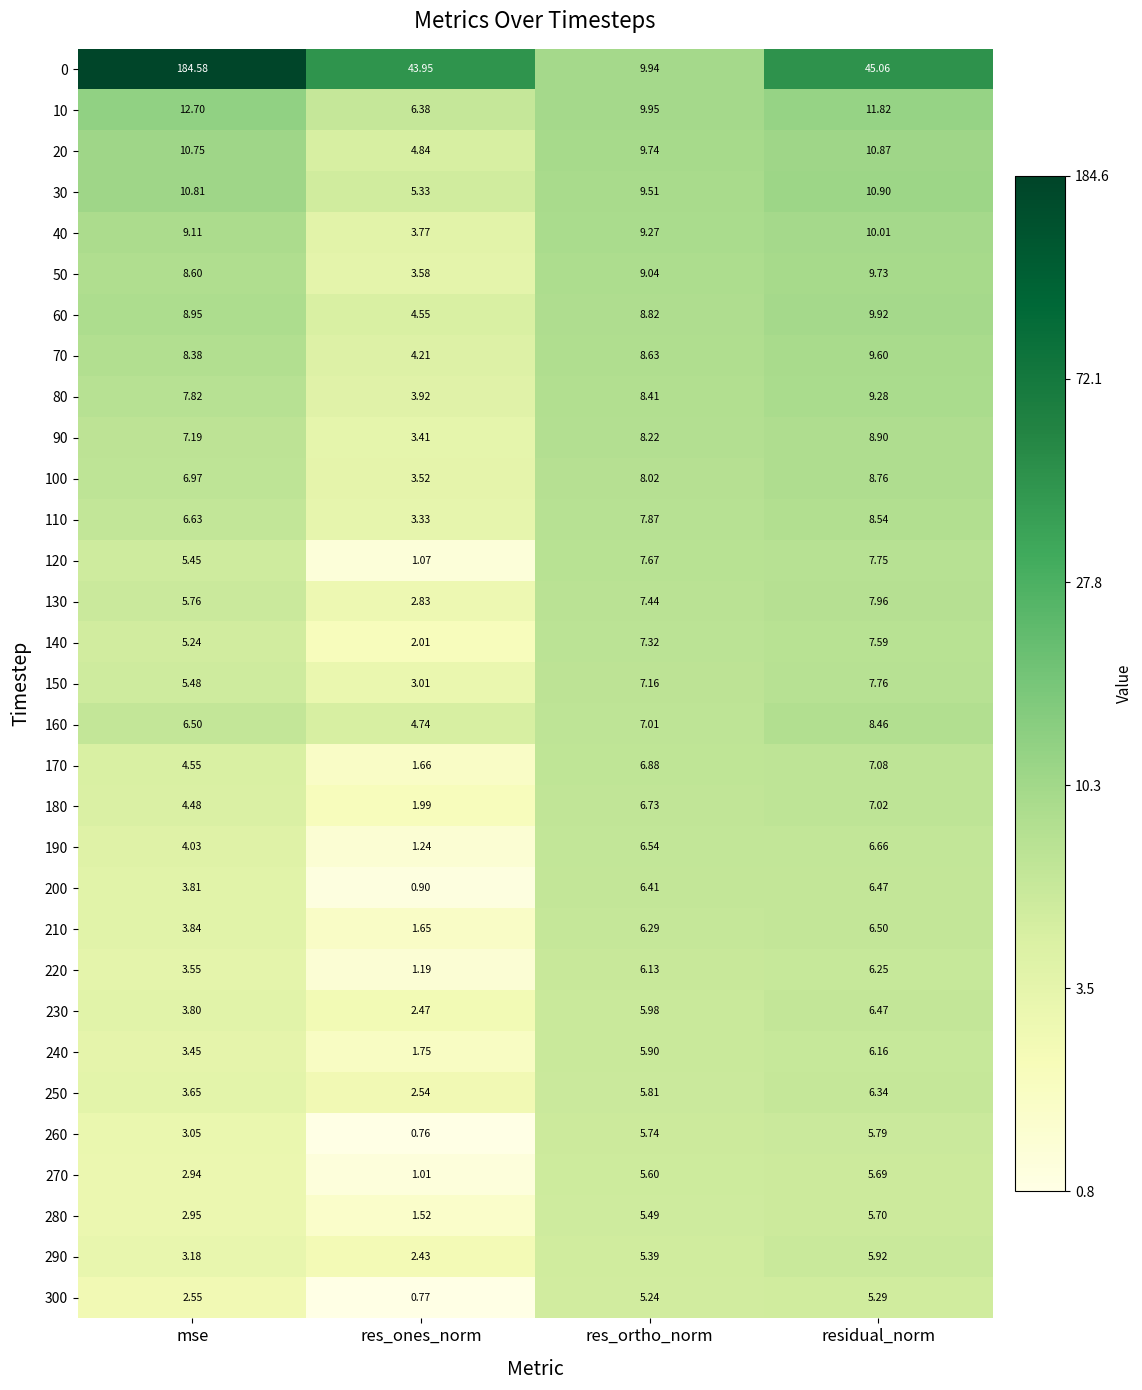

What is the spread (max minus min) of values at res_ones_norm?

43.2